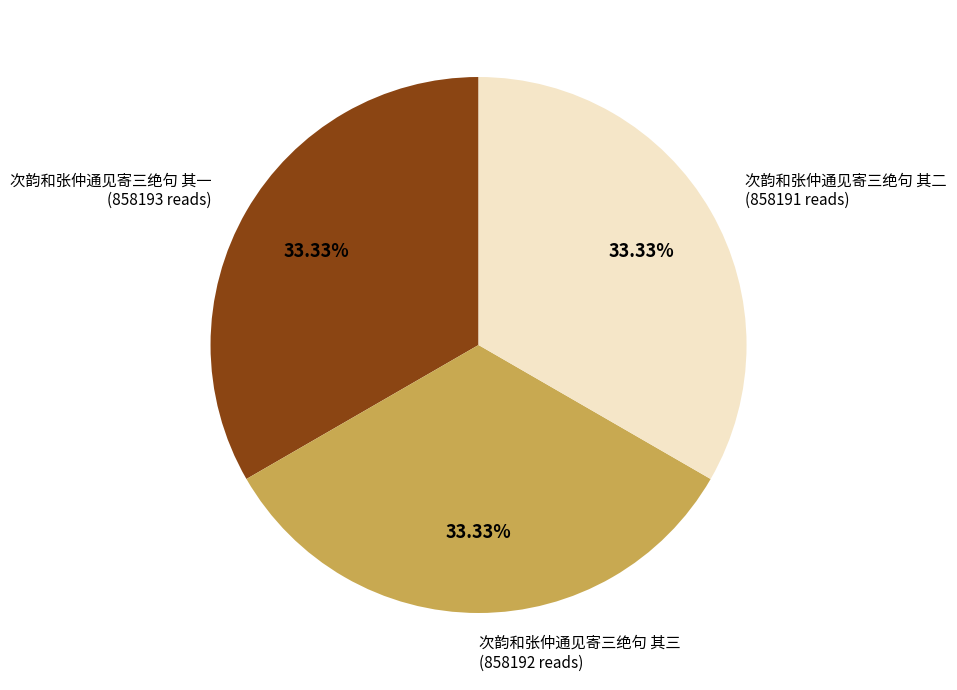

Is it true that 次韵和张仲通见寄三绝句 其一 is 33% of the pie?

True